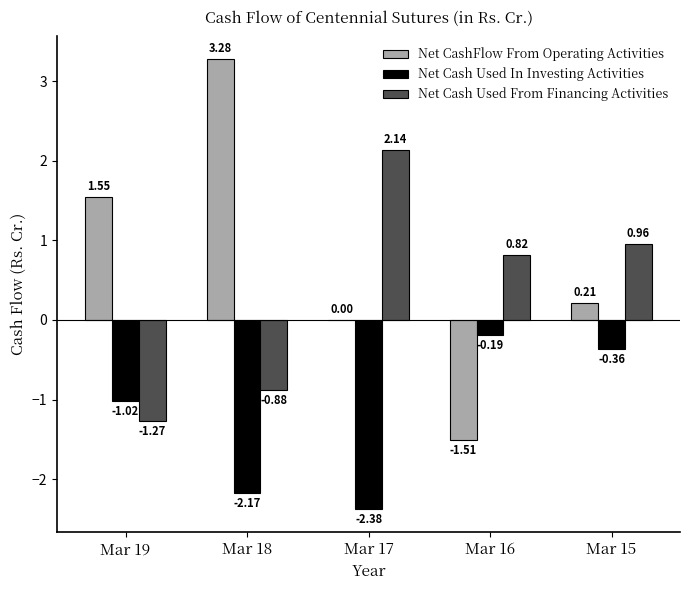

At which category is the sum across all series the highest?

Mar 15